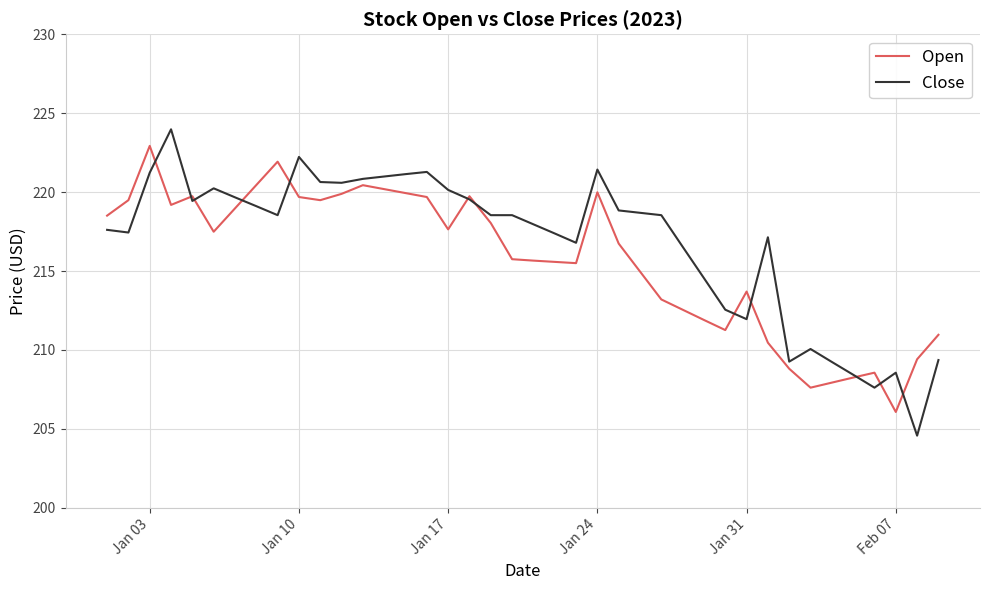

Which series has the largest total across all categories?

Close